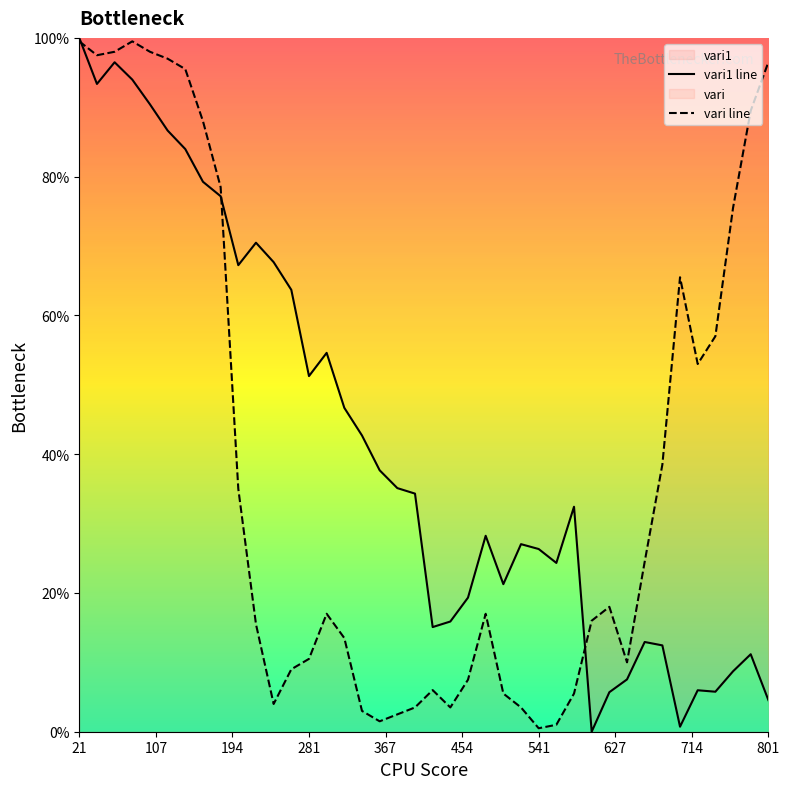

What is the maximum value for vari1 line?

100.0